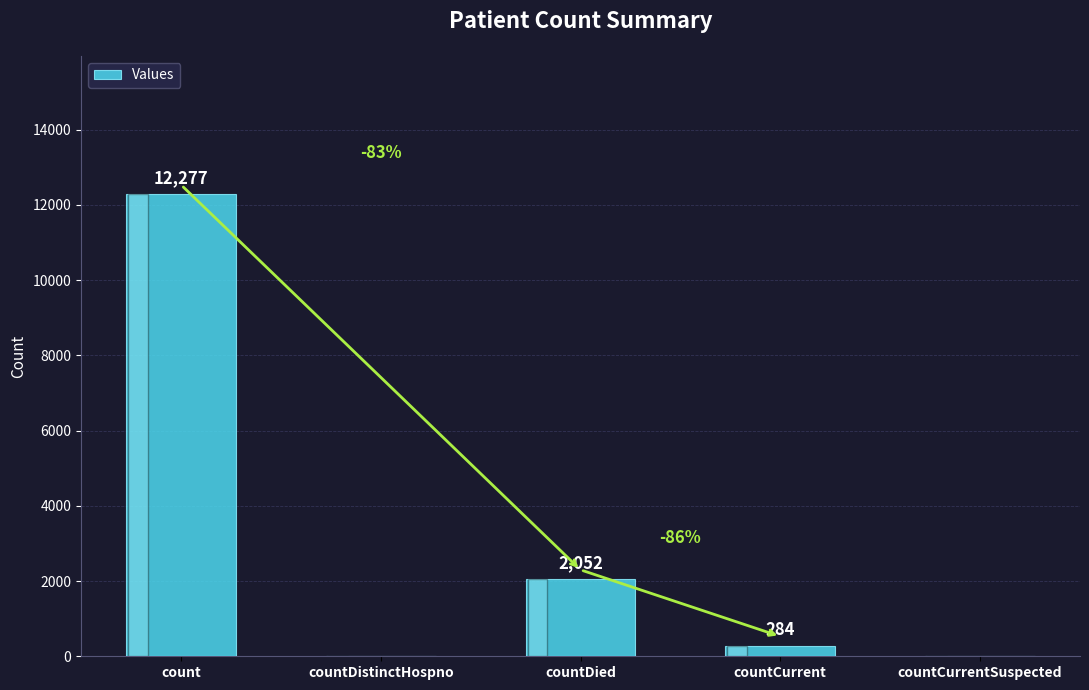

Reading right to left, list all the values displayed in this chart.

0	284	2052	0	12277